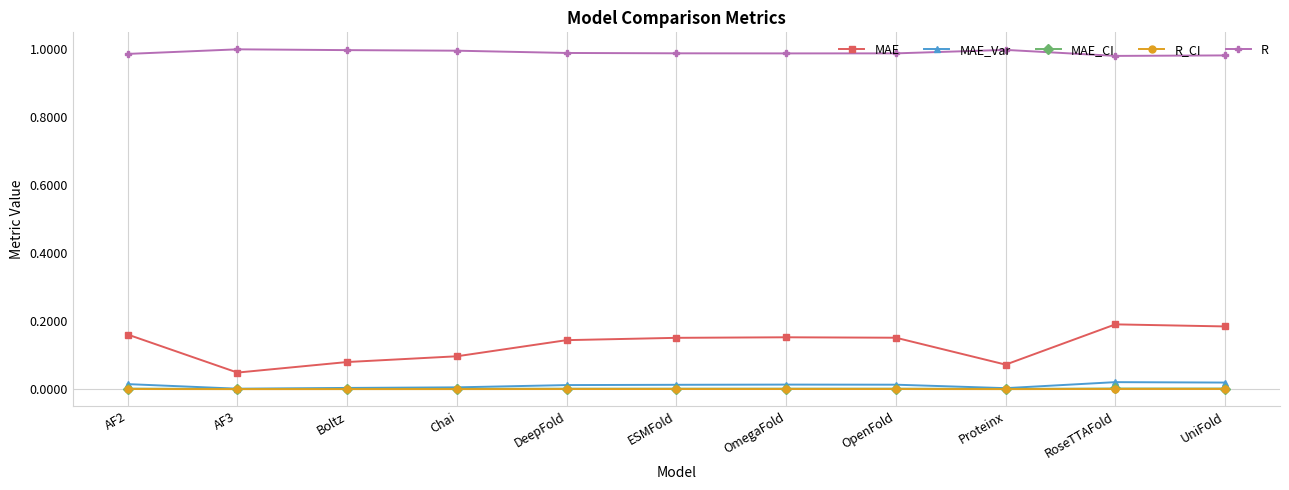

The value of R at ESMFold is 0.6. True or false?

False